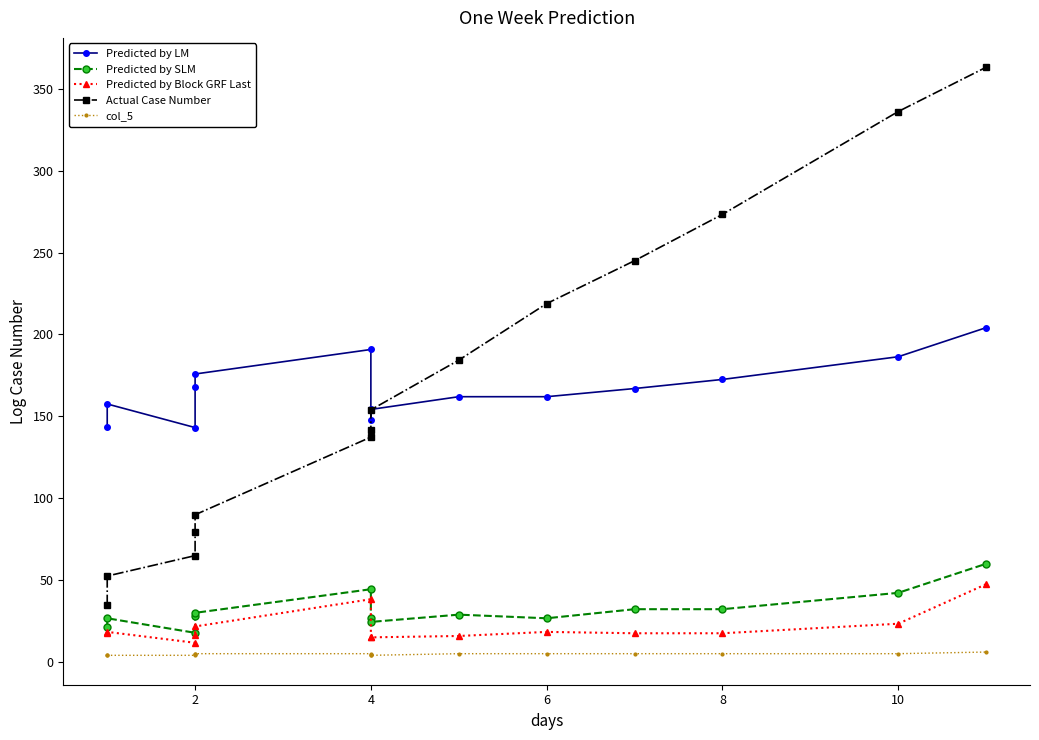

Is it true that Predicted by SLM equals 49.9 at 8?

False